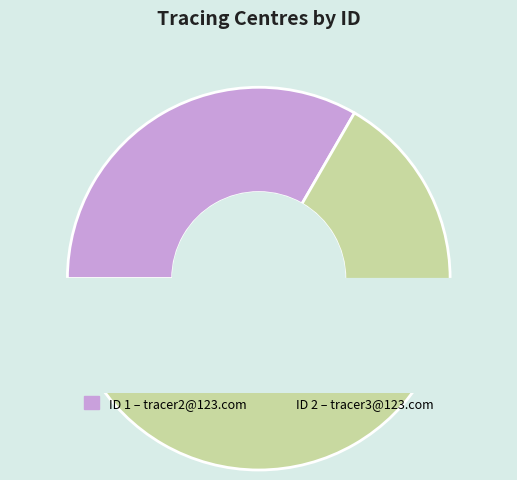

To the nearest percent, what is the difference between the largest and smallest slice percentages?

33%